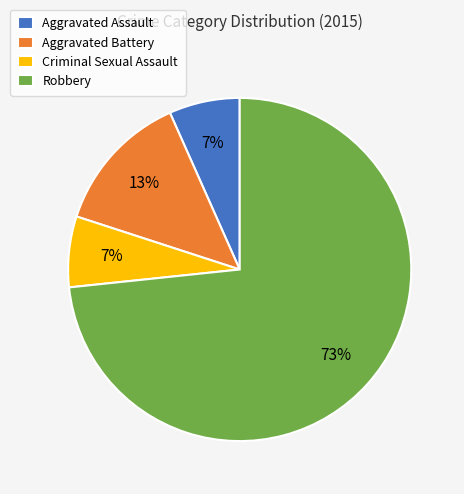

How many slices are in this pie chart?

4